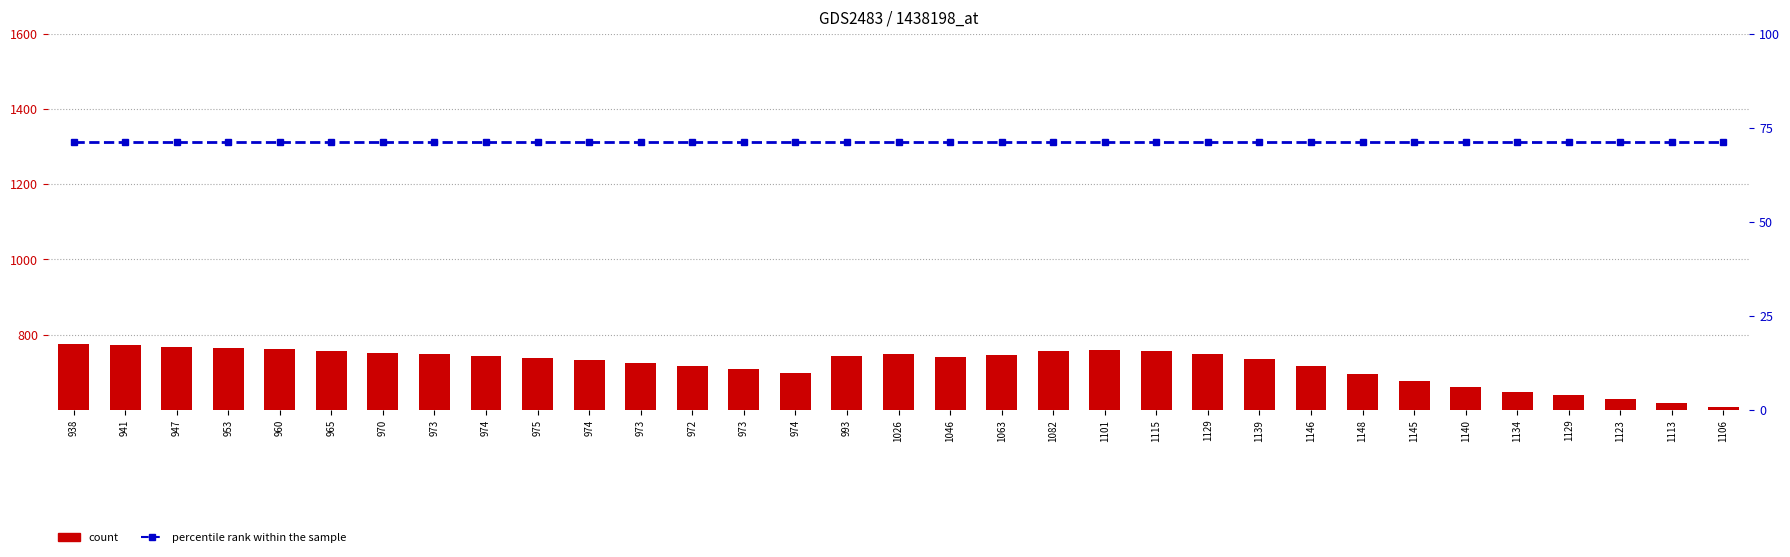

Read the percentile rank within the sample value at 1046.

71.3